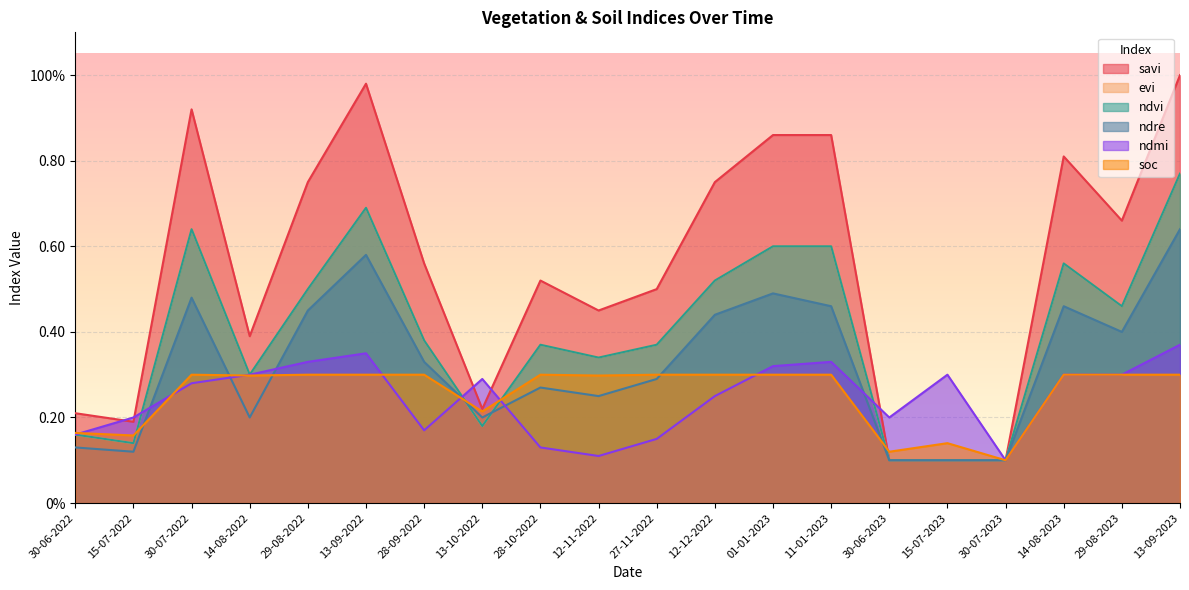

Reading right to left, what are all the values shown in this chart?

savi: 1.0	0.7	0.8	0.1	0.1	0.1	0.9	0.9	0.8	0.5	0.5	0.5	0.2	0.6	1.0	0.8	0.4	0.9	0.2	0.2
evi: 0.8	0.5	0.6	0.1	0.1	0.1	0.6	0.6	0.5	0.4	0.3	0.4	0.2	0.4	0.7	0.5	0.3	0.6	0.1	0.2
ndvi: 0.8	0.5	0.6	0.1	0.1	0.1	0.6	0.6	0.5	0.4	0.3	0.4	0.2	0.4	0.7	0.5	0.3	0.6	0.1	0.2
ndre: 0.6	0.4	0.5	0.1	0.1	0.1	0.5	0.5	0.4	0.3	0.2	0.3	0.2	0.3	0.6	0.5	0.2	0.5	0.1	0.1
ndmi: 0.4	0.3	0.3	0.1	0.3	0.2	0.3	0.3	0.2	0.1	0.1	0.1	0.3	0.2	0.3	0.3	0.3	0.3	0.2	0.2
soc: 0.3	0.3	0.3	0.1	0.1	0.1	0.3	0.3	0.3	0.3	0.3	0.3	0.2	0.3	0.3	0.3	0.3	0.3	0.2	0.2